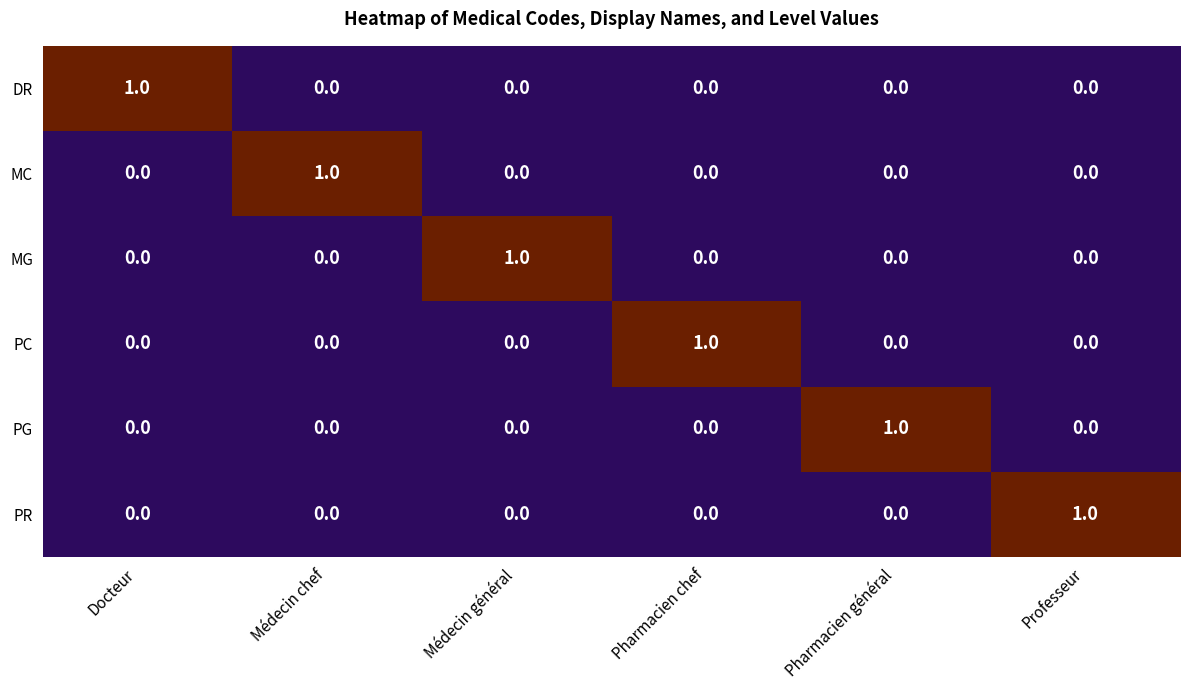

At how many categories does at least one series exceed 0?

6